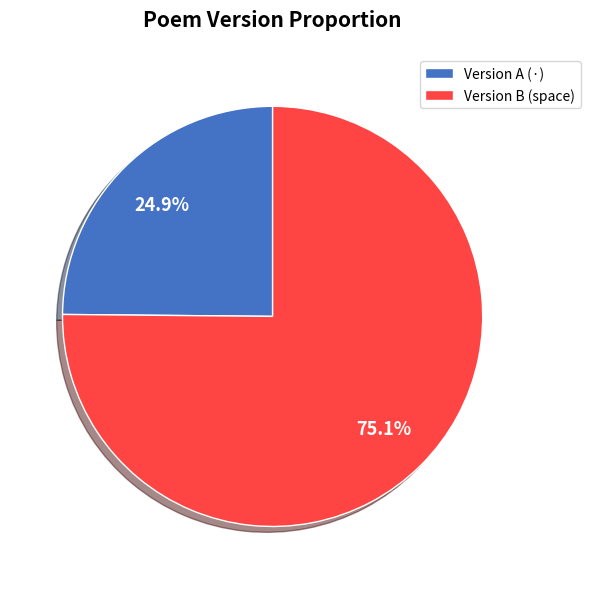

Which slice represents more than half of the pie?

Version B (space)